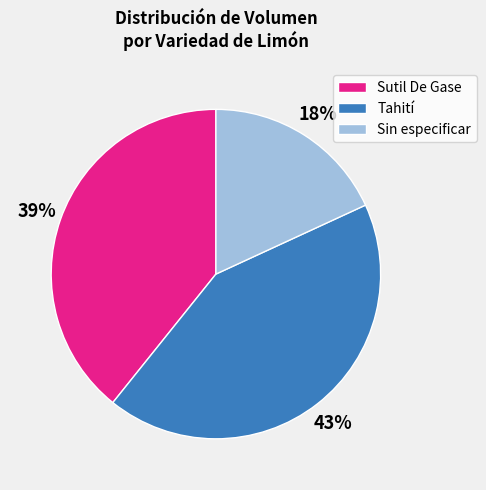

Which slice is the largest?

Tahití